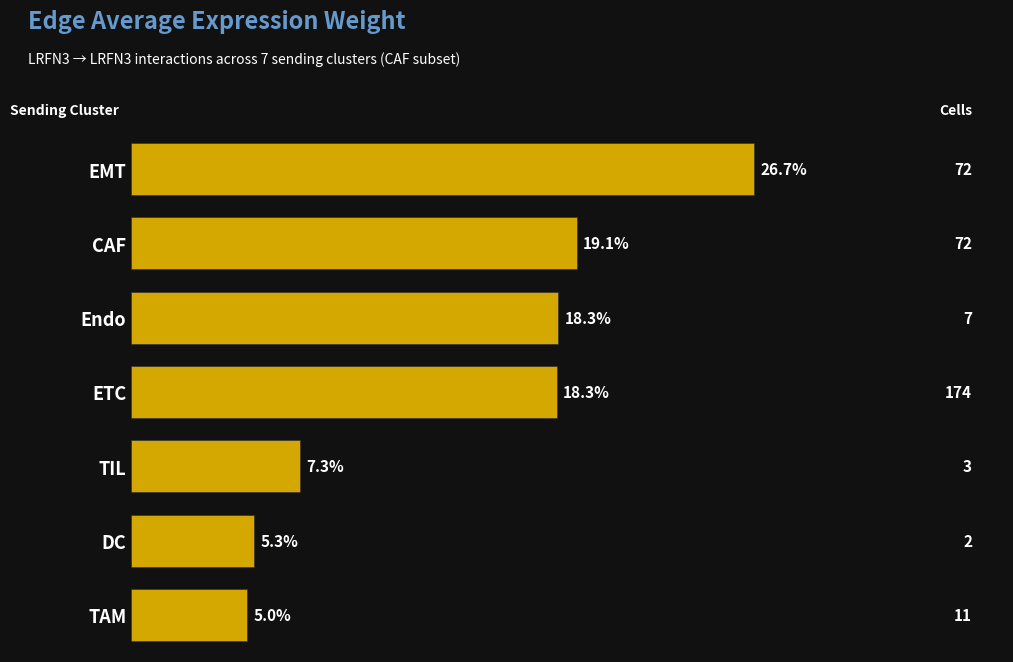

How many bars are there in total?

7